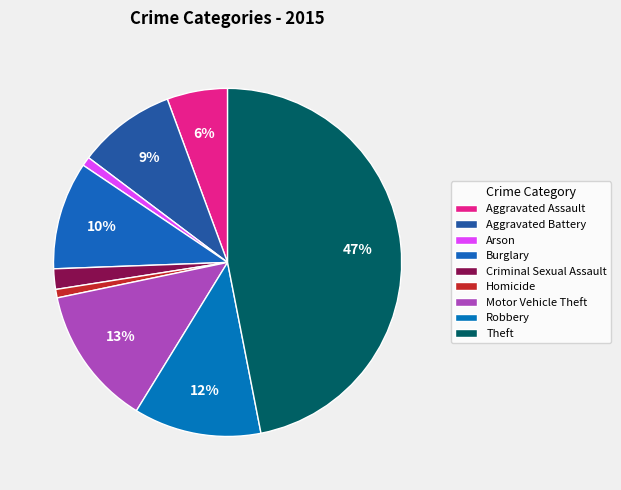

True or false: Motor Vehicle Theft accounts for 1% of the total.

False